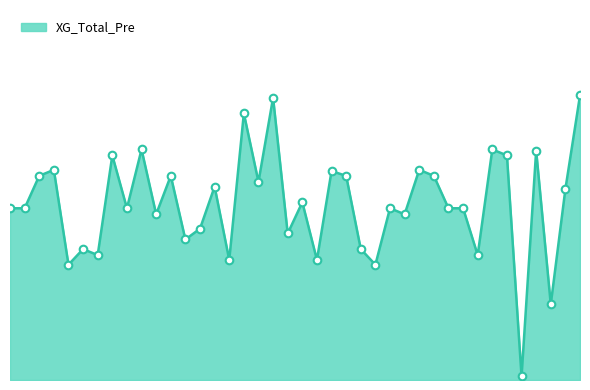

Does the chart have visible grid lines?

No